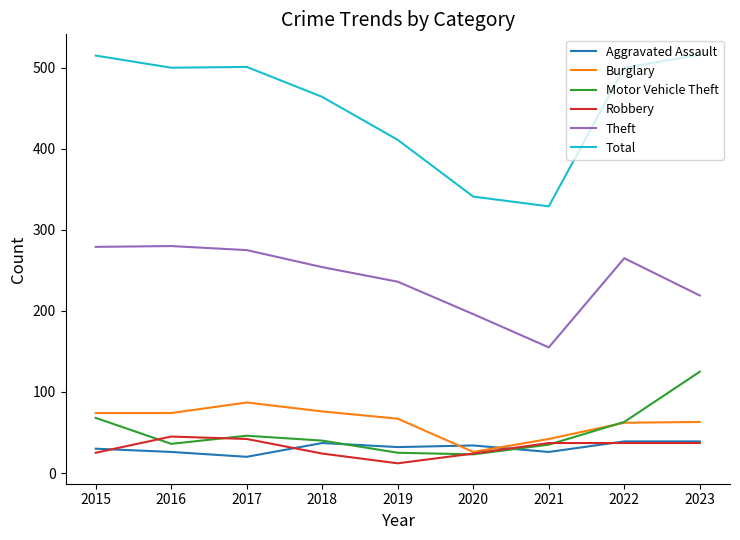

True or false: Total and Theft cross at least once.

False